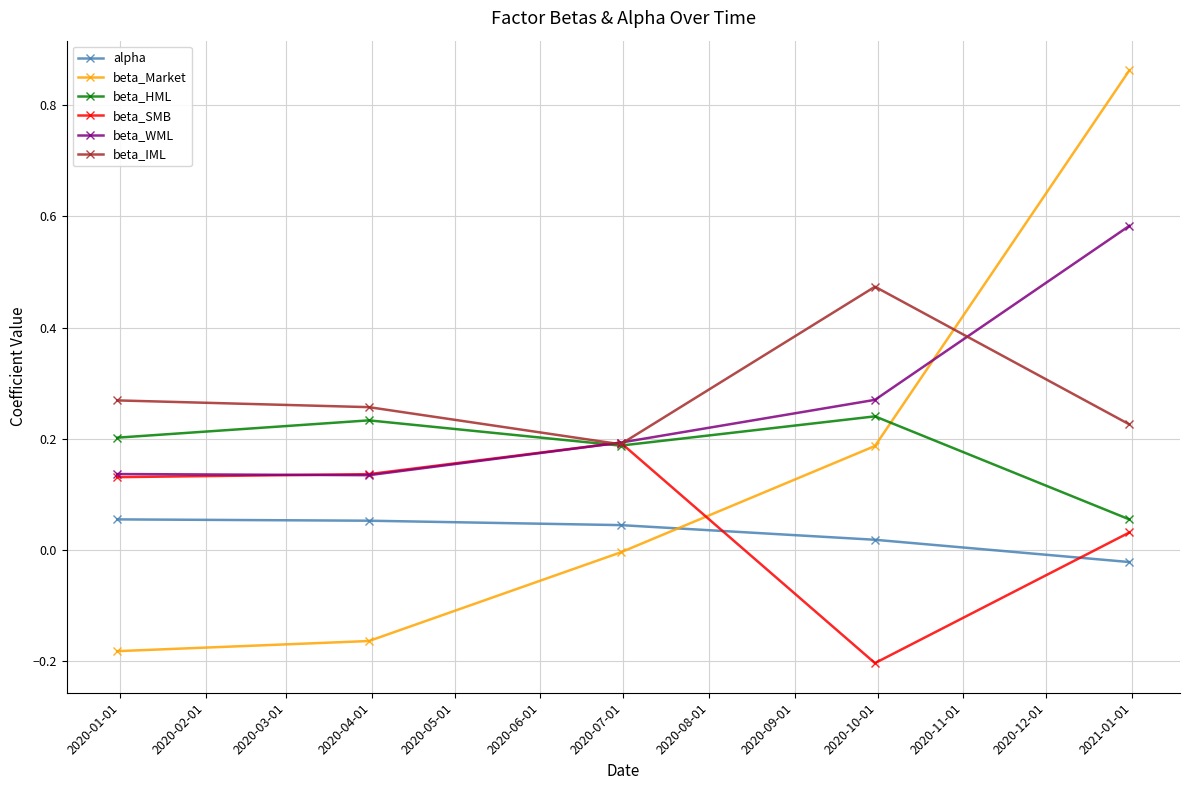

Which series has the largest range (max minus min)?

beta_Market